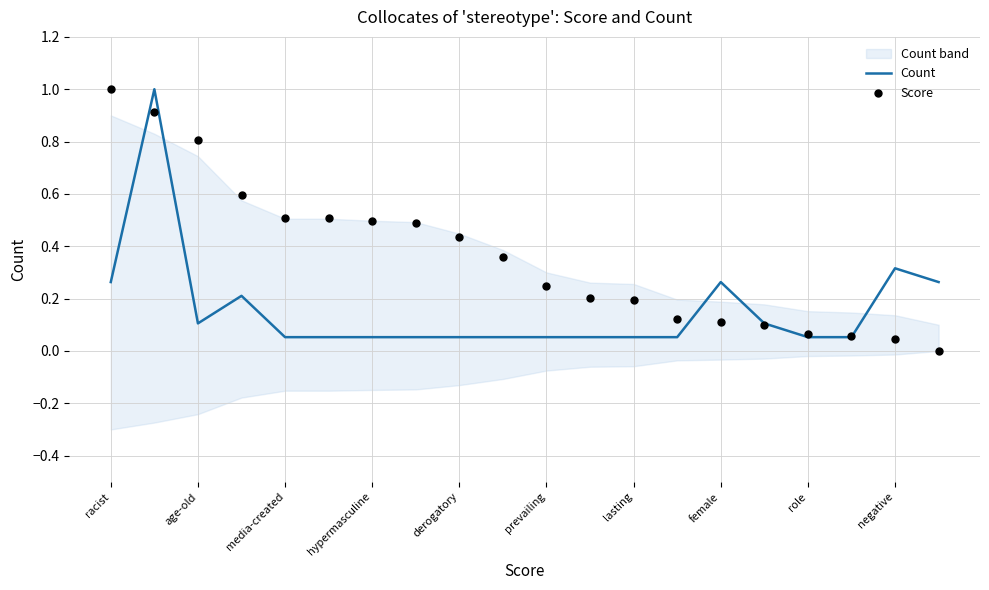

Which series reaches the minimum Y coordinate?

Score